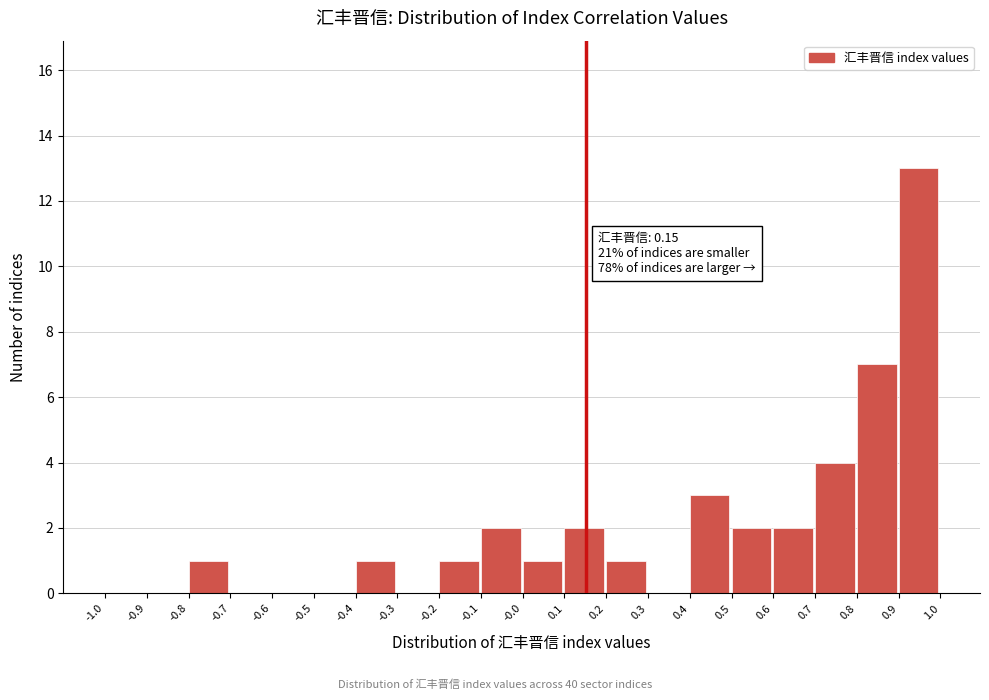

Which range on the x-axis has the tallest bar?

0.9 to 1.0